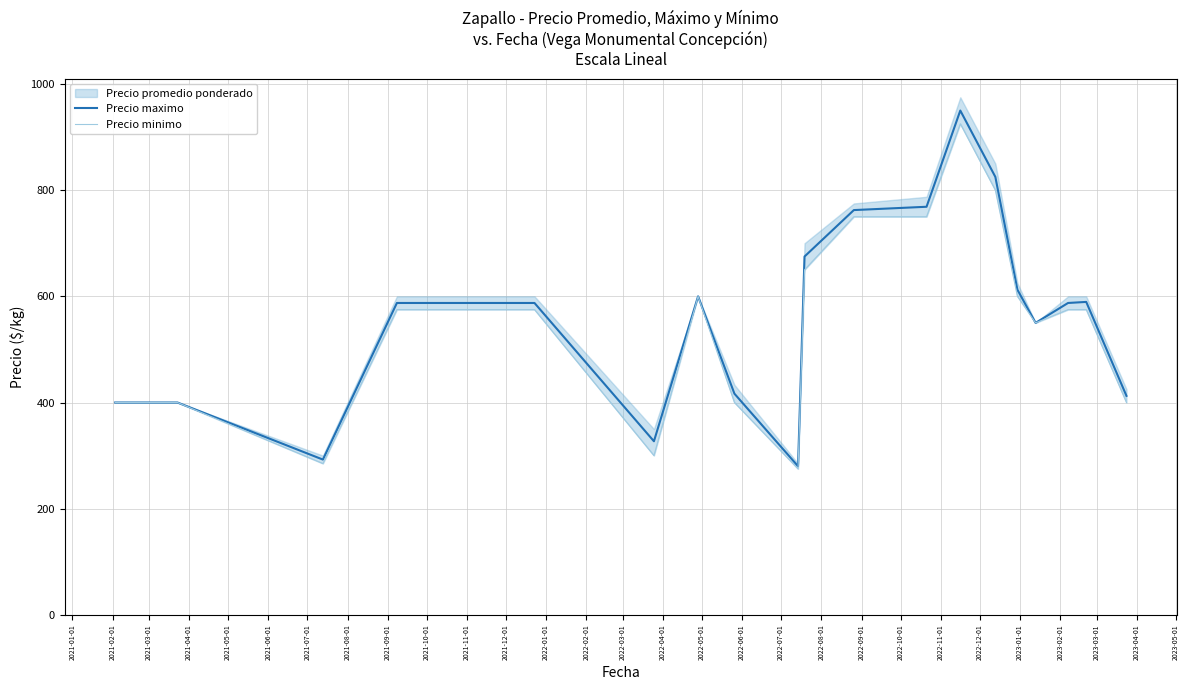

Does the chart have visible grid lines?

Yes